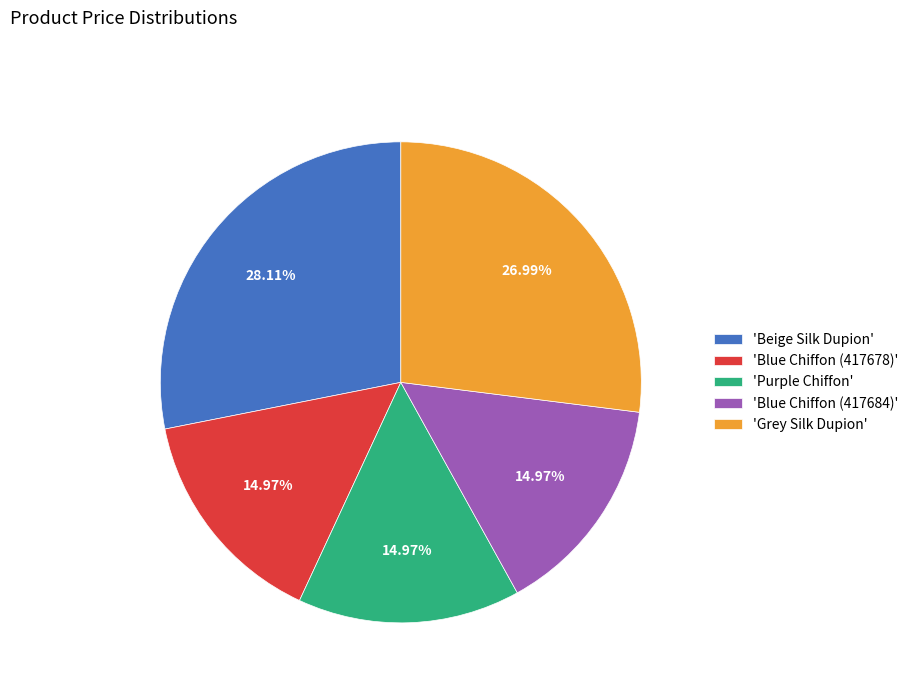

Is there a majority slice in this chart?

No